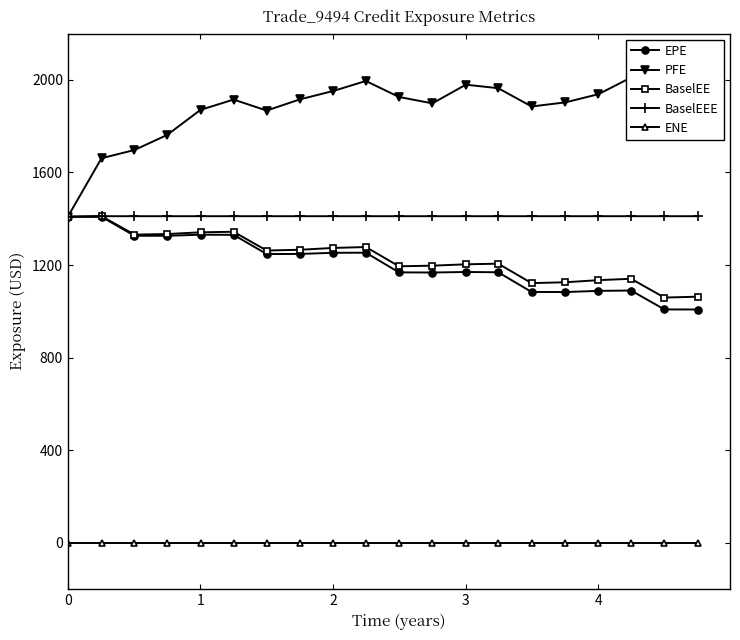

True or false: ENE and BaselEE intersect in this chart.

False